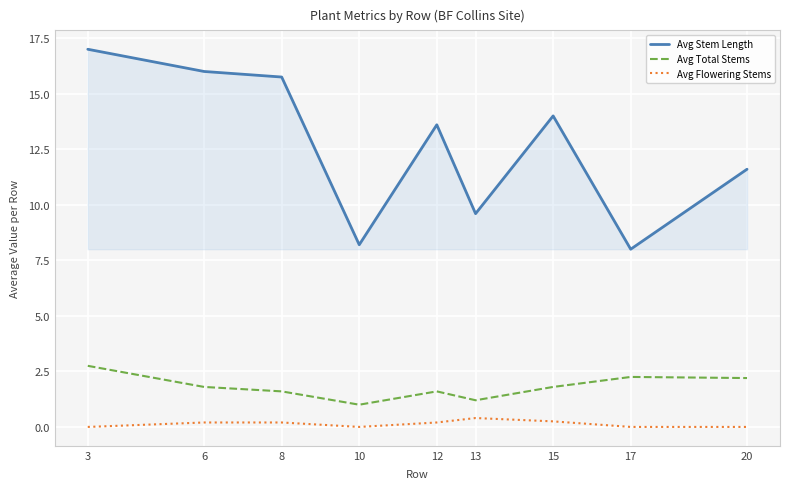

True or false: Avg Flowering Stems and Avg Total Stems cross at least once.

False